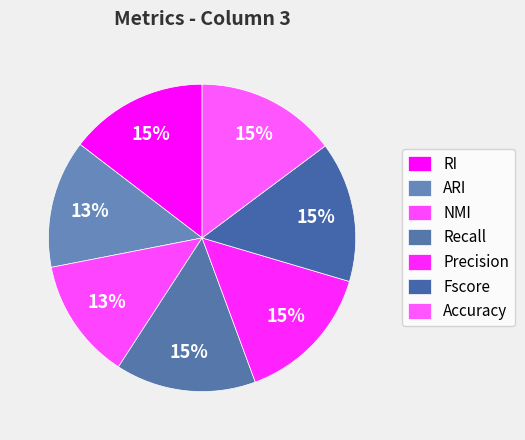

To the nearest percent, what is the average slice percentage?

14%